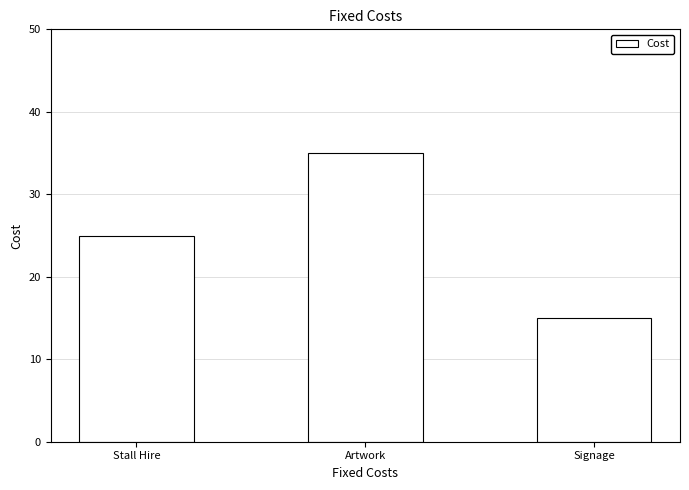

What is the sum of the values at Stall Hire and Signage?

40